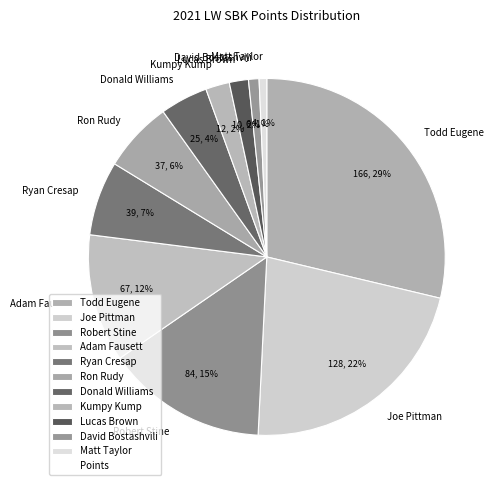

To the nearest percent, what is the combined percentage of David Bostashvili and Joe Pittman?

23%